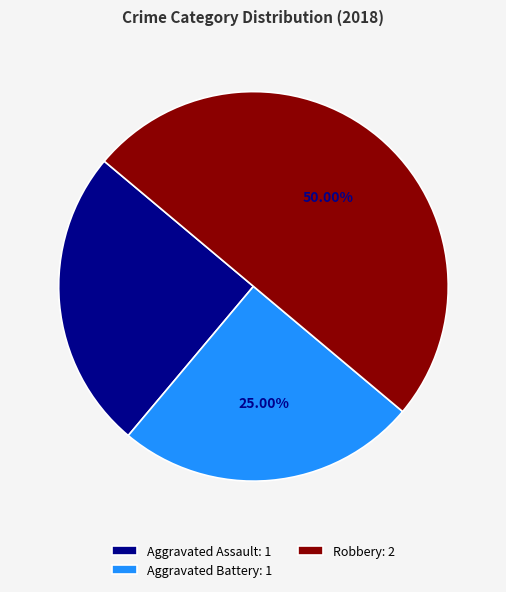

Which slice is the largest?

Robbery